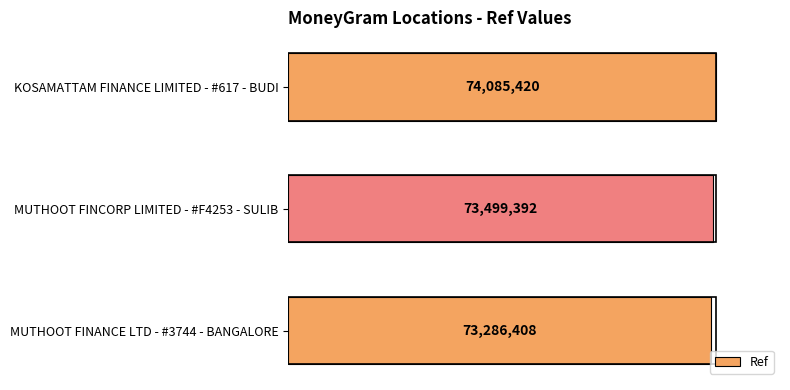

What is the greatest value displayed?

74085420